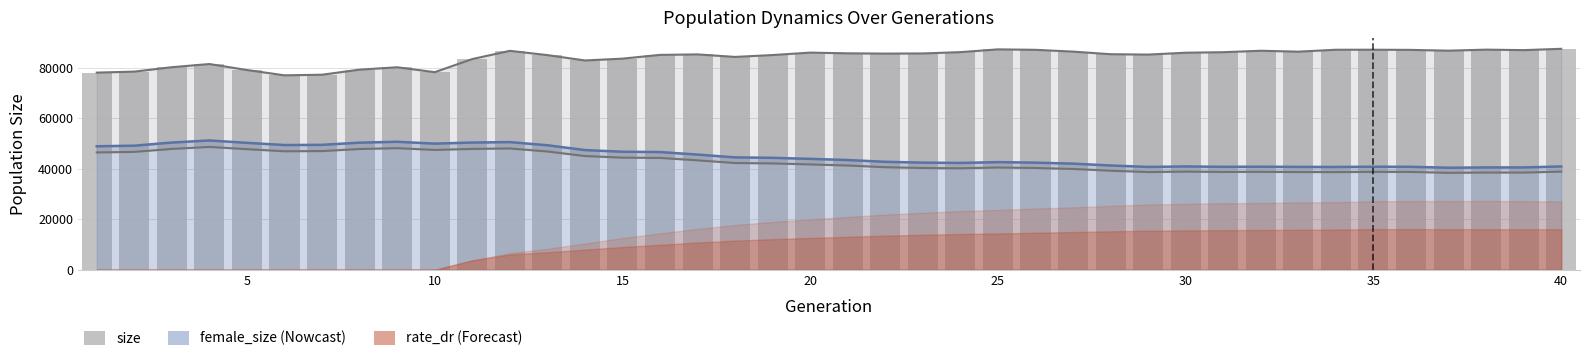

What is the value of the 22nd bar from the left?

85536